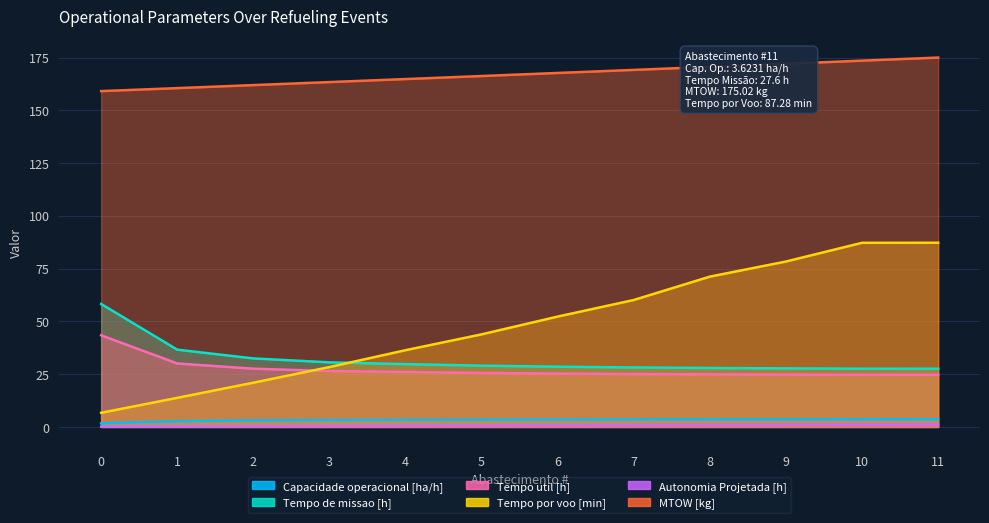

What is the maximum value for Tempo de missao [h]?

58.3